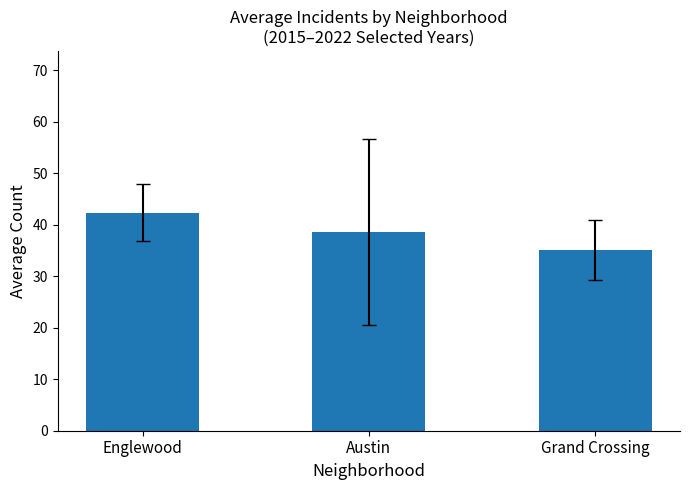

Reading right to left, list all the values displayed in this chart.

Grand Crossing=35.2	Austin=38.7	Englewood=42.3